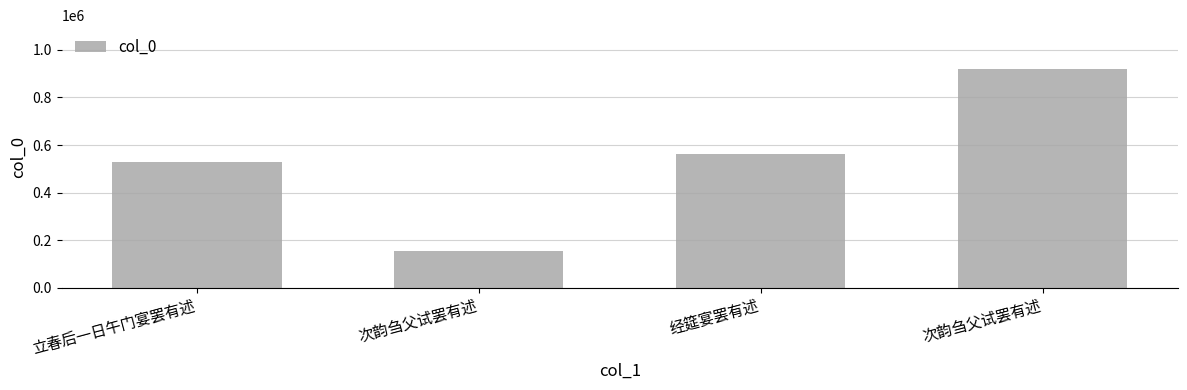

Count the number of data series in this chart.

1